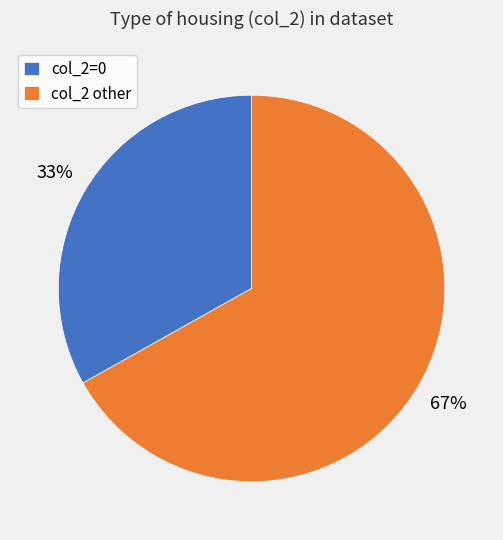

Between col_2 other and col_2=0, which is larger?

col_2 other